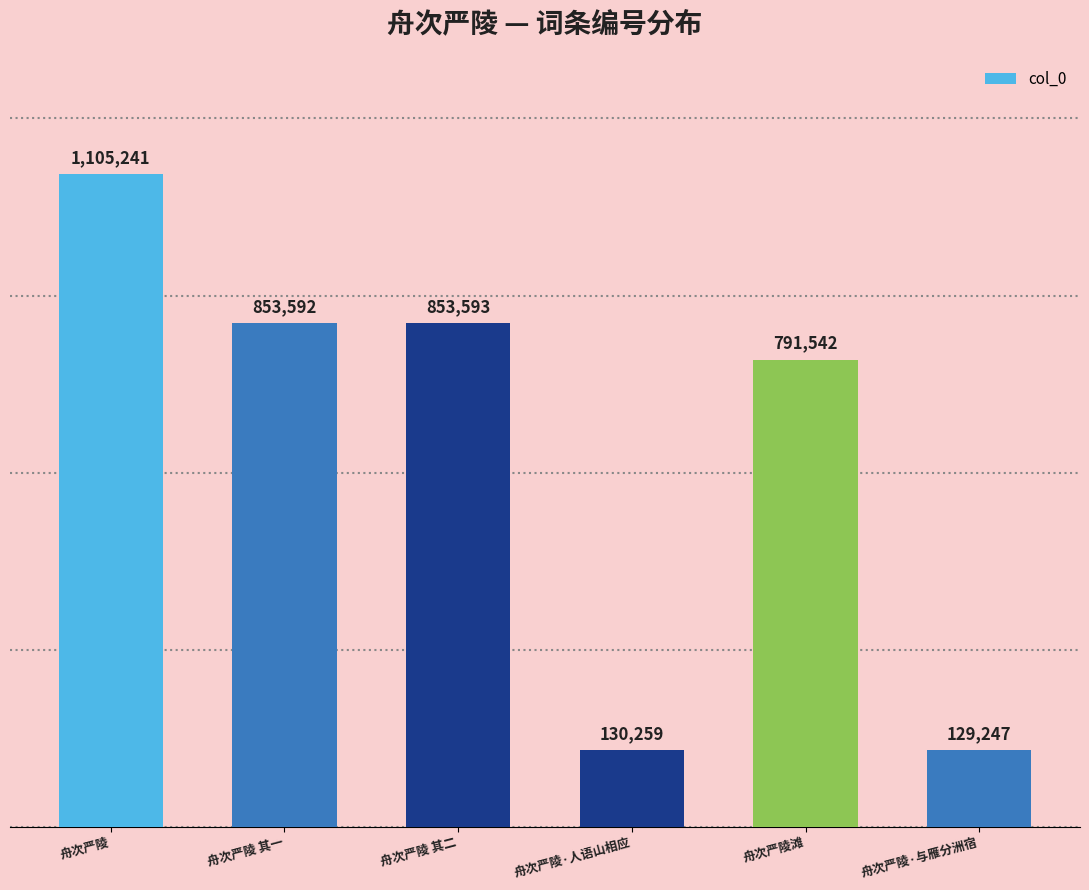

What is the approximate value at 舟次严陵滩, to the nearest 100?

791500